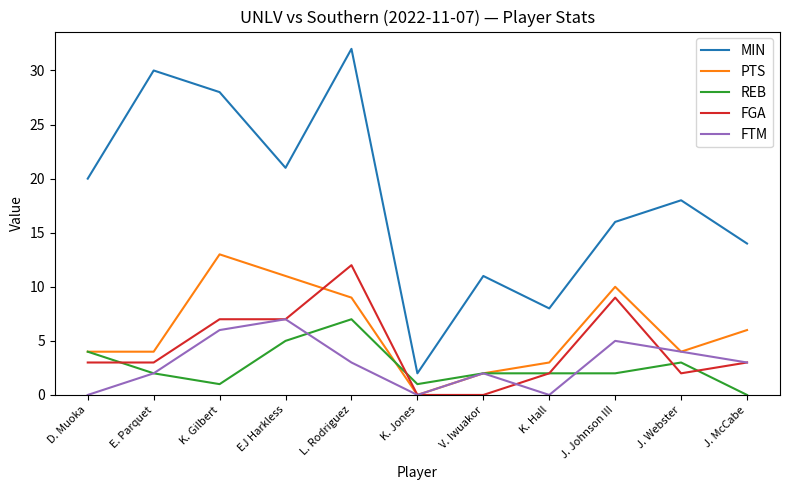

What position from the left is J. Webster?

10